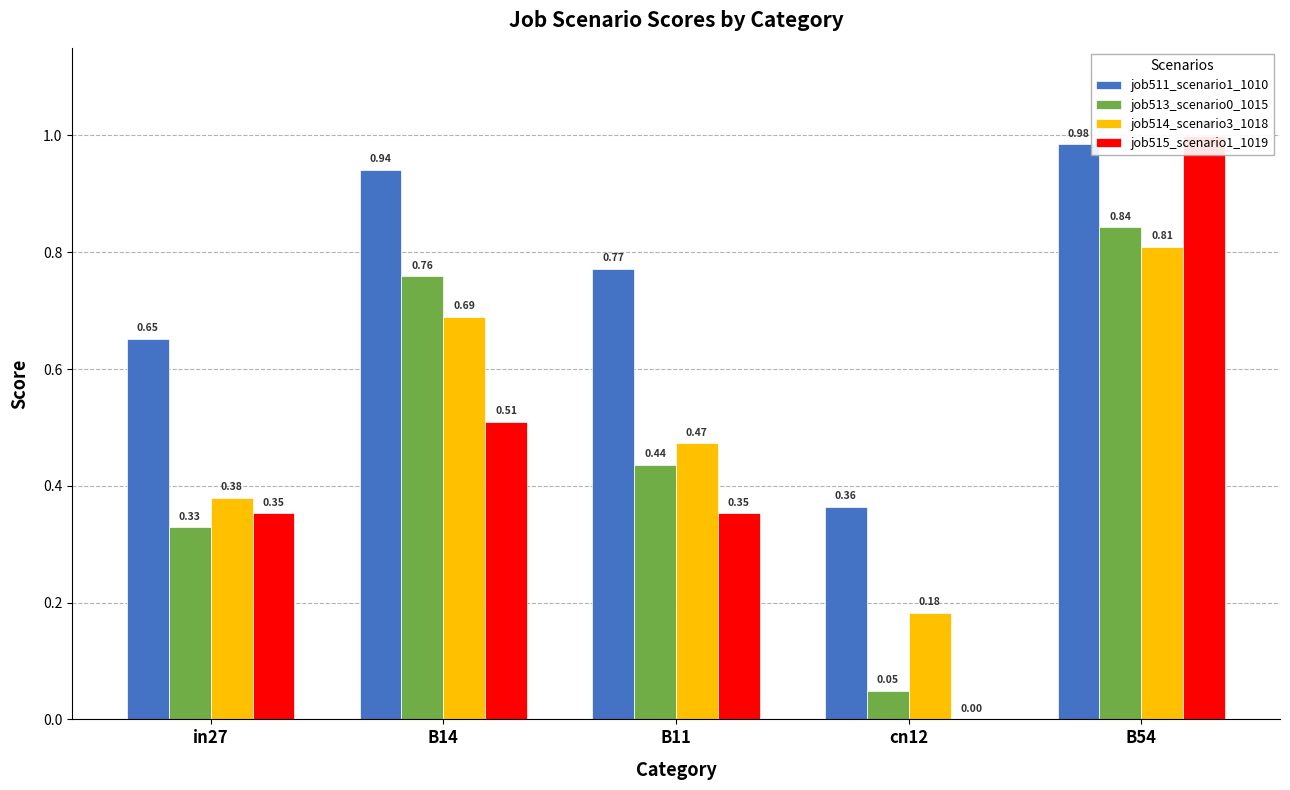

How many bars are there in total?

20